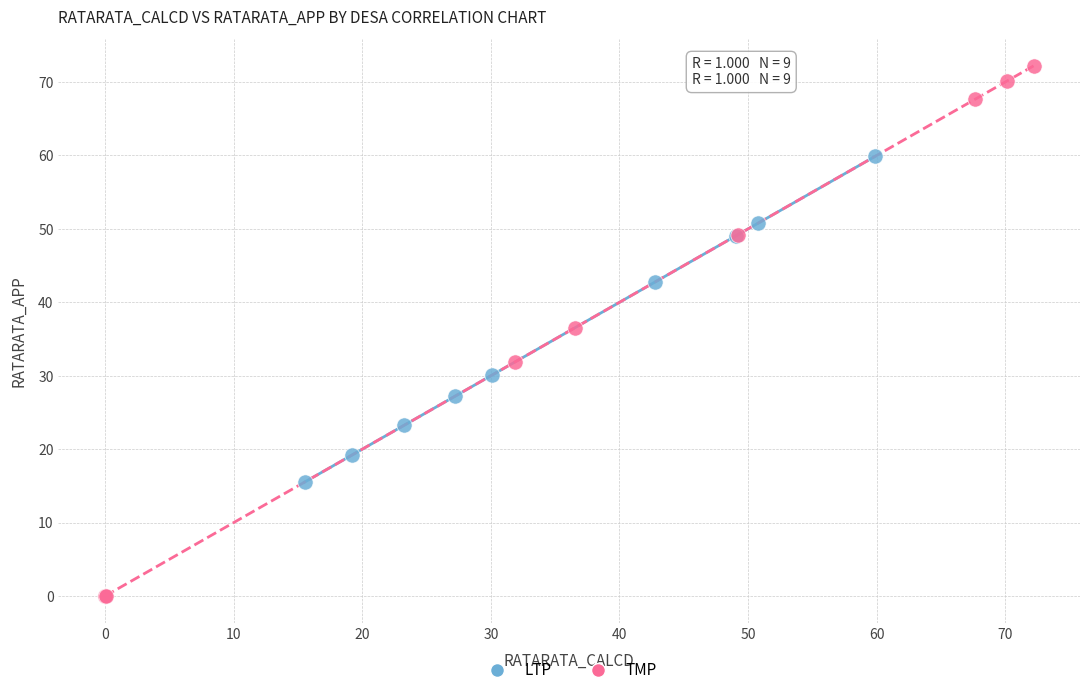

Which series reaches the minimum Y coordinate?

TMP